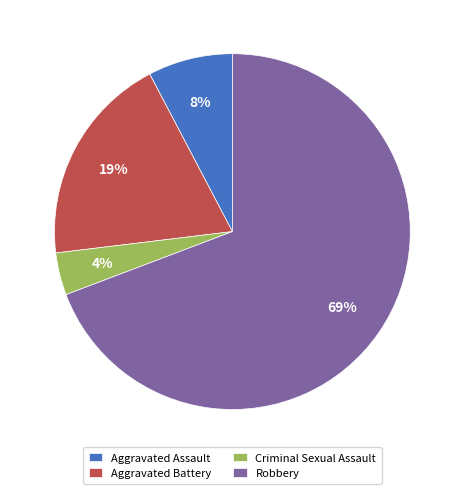

To the nearest percent, what is the difference between the largest and smallest slice percentages?

65%